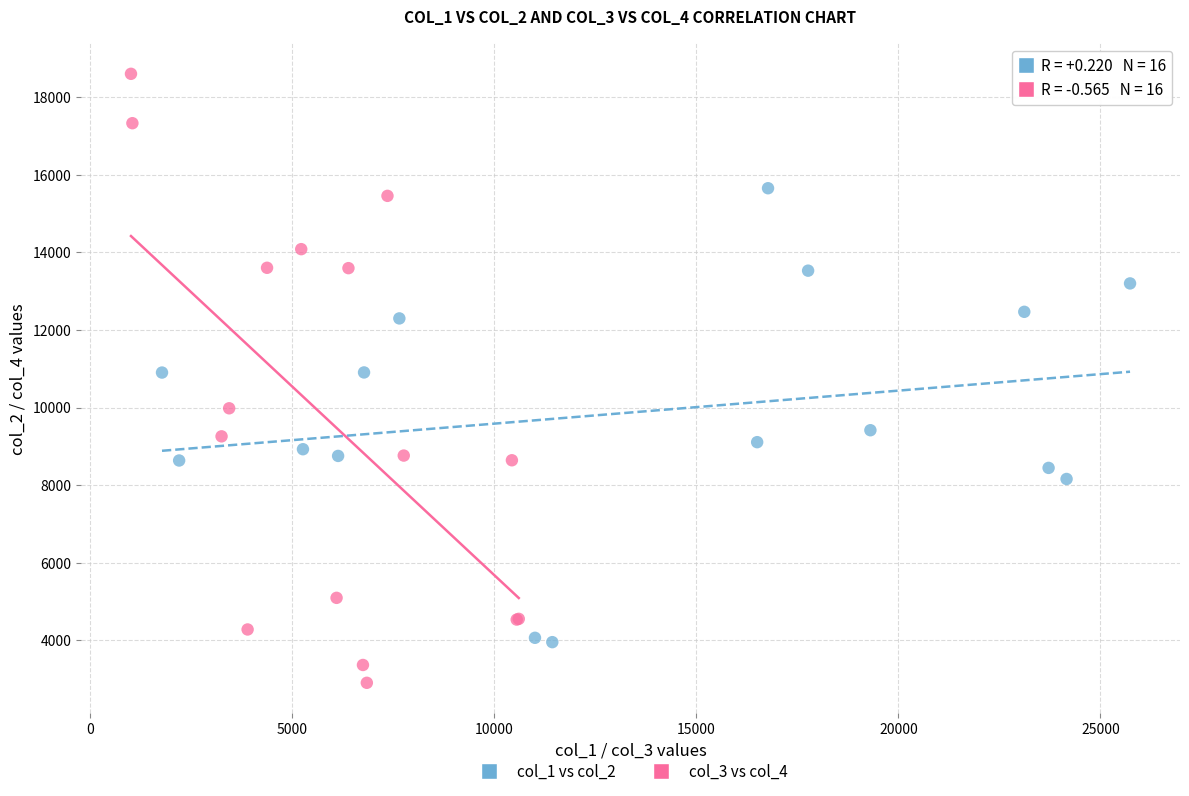

Which series reaches the maximum Y coordinate?

col_3 vs col_4